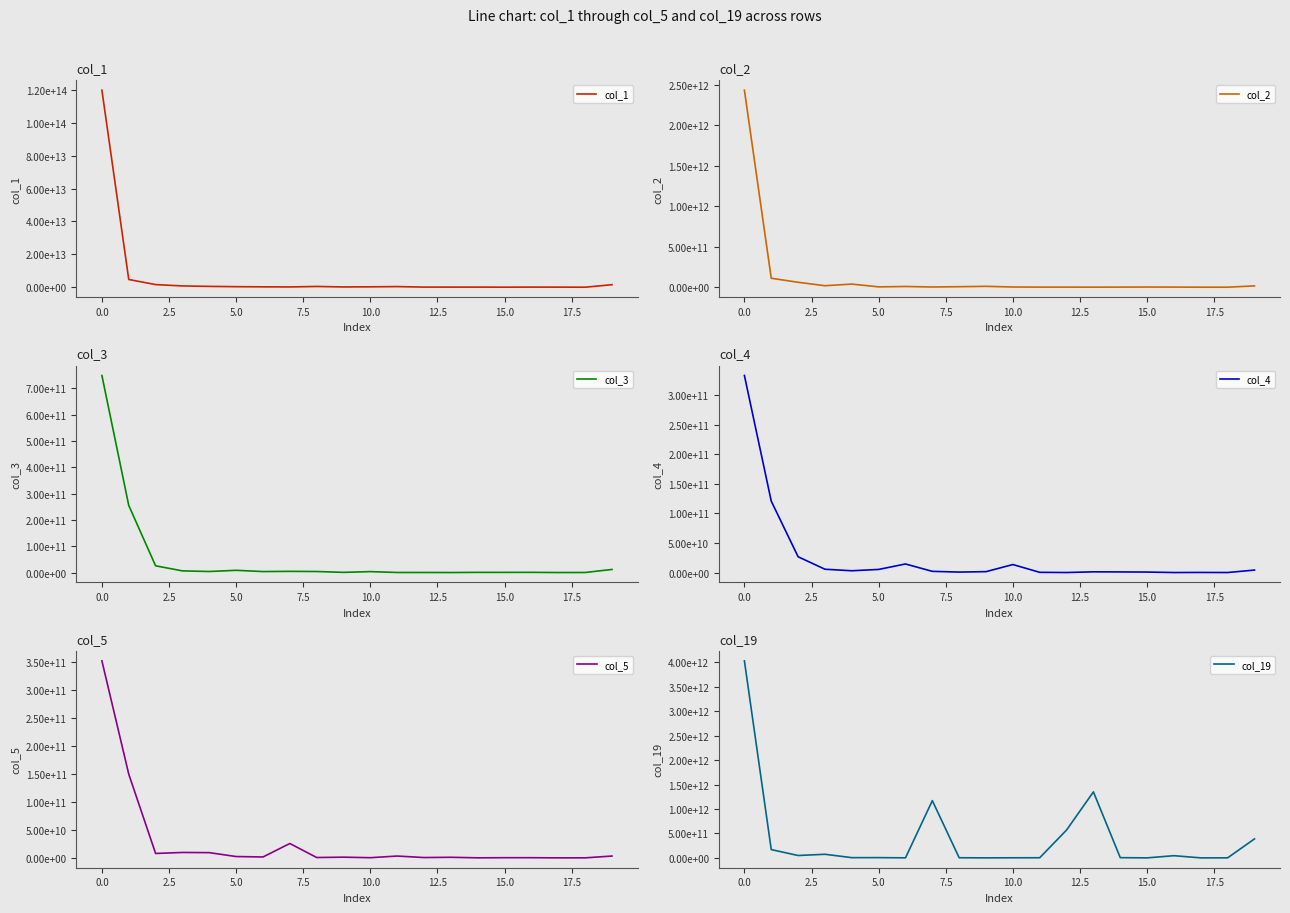

True or false: col_3 has a value of 39539075769 at 2.5.

False